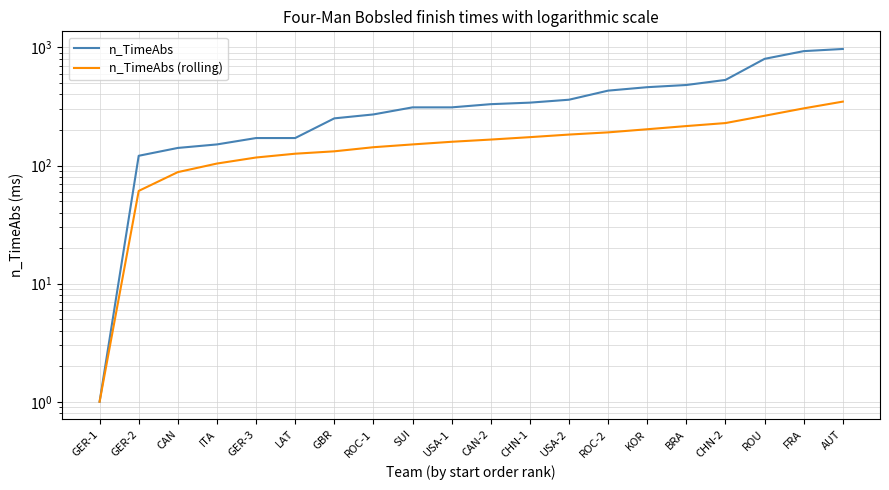

True or false: n_TimeAbs and n_TimeAbs (rolling) cross at least once.

False